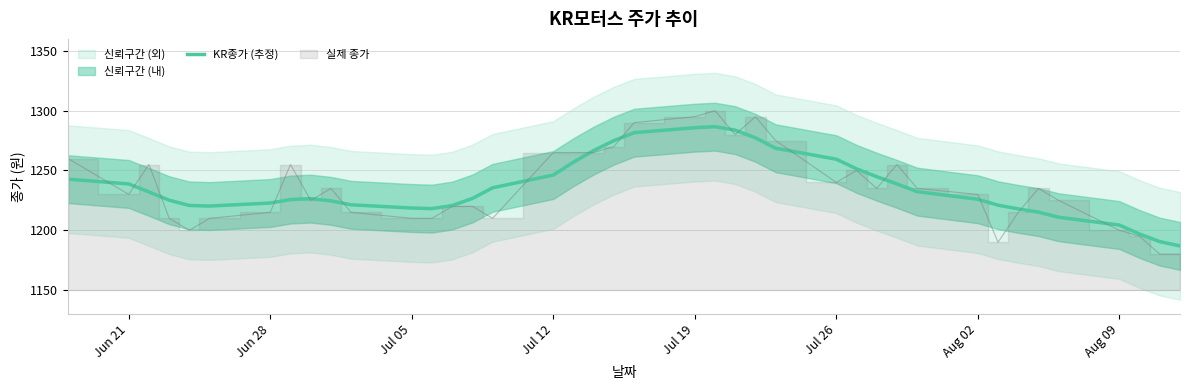

True or false: KR종가 (추정) has a value of 2039.6 at Jul 19.

False